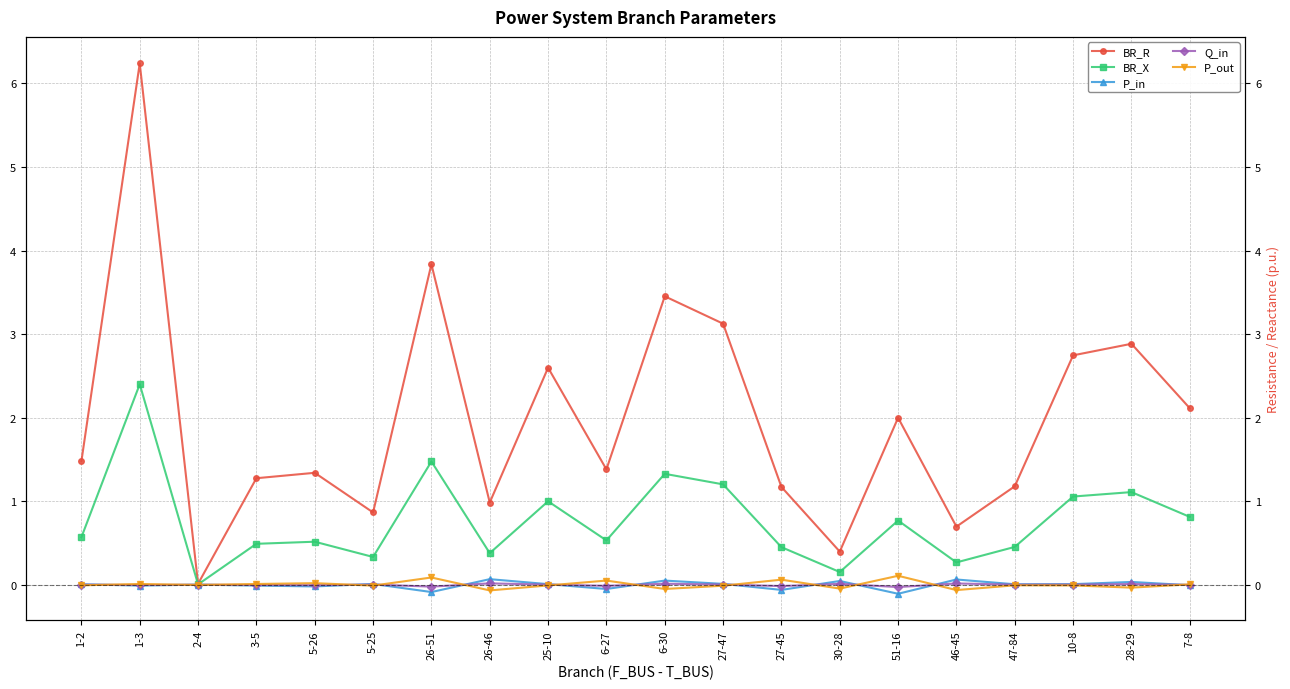

Where is P_out nearest to the value 0?

2-4